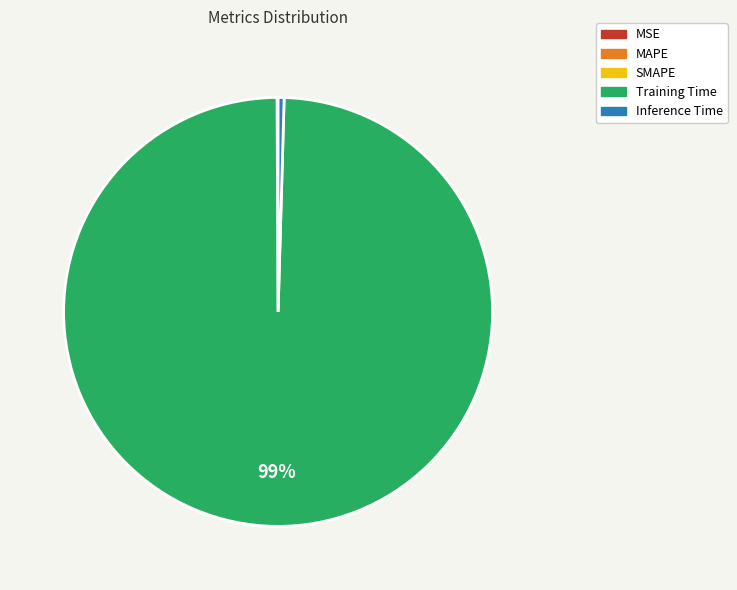

Does any single category account for the majority?

Yes